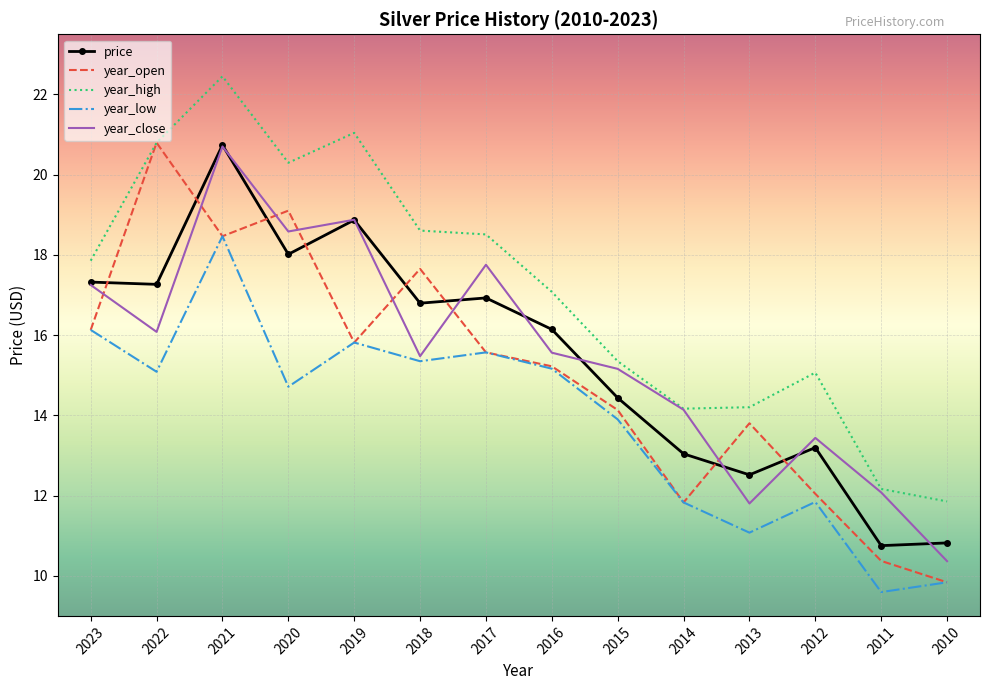

What are all the series names shown in the legend?

price, year_open, year_high, year_low, year_close